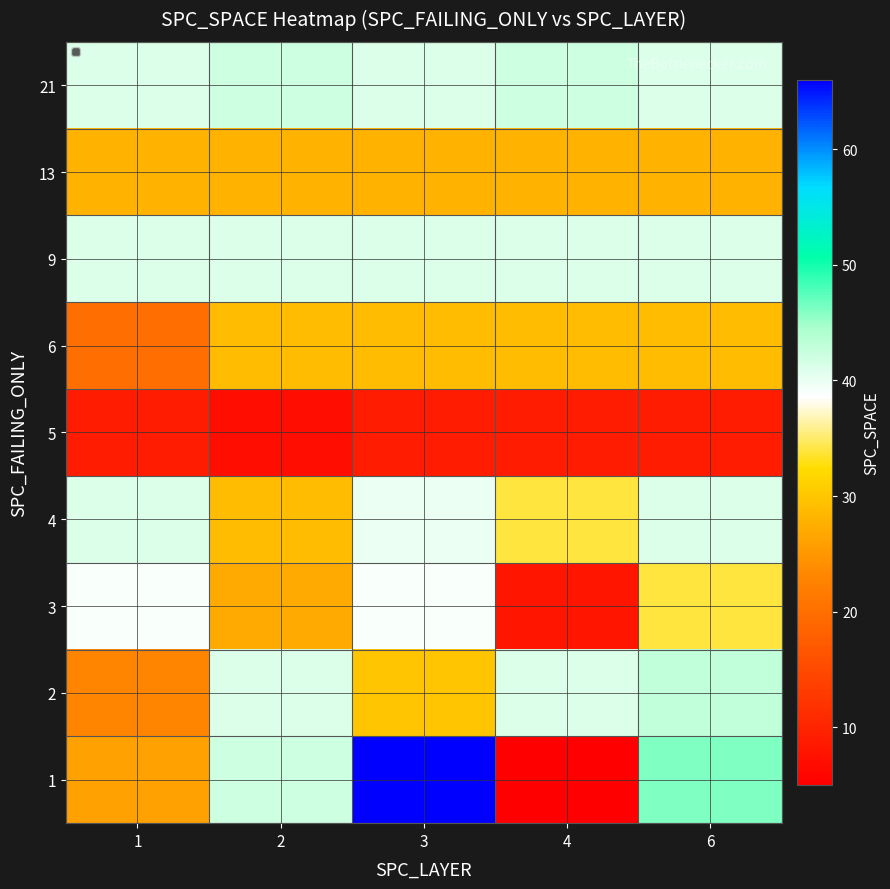

Count the number of data series in this chart.

9